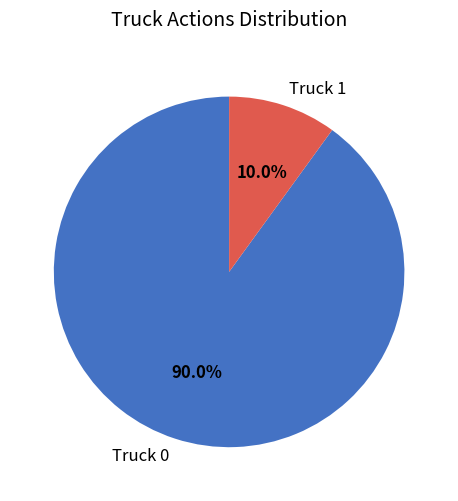

Does any single category account for the majority?

Yes